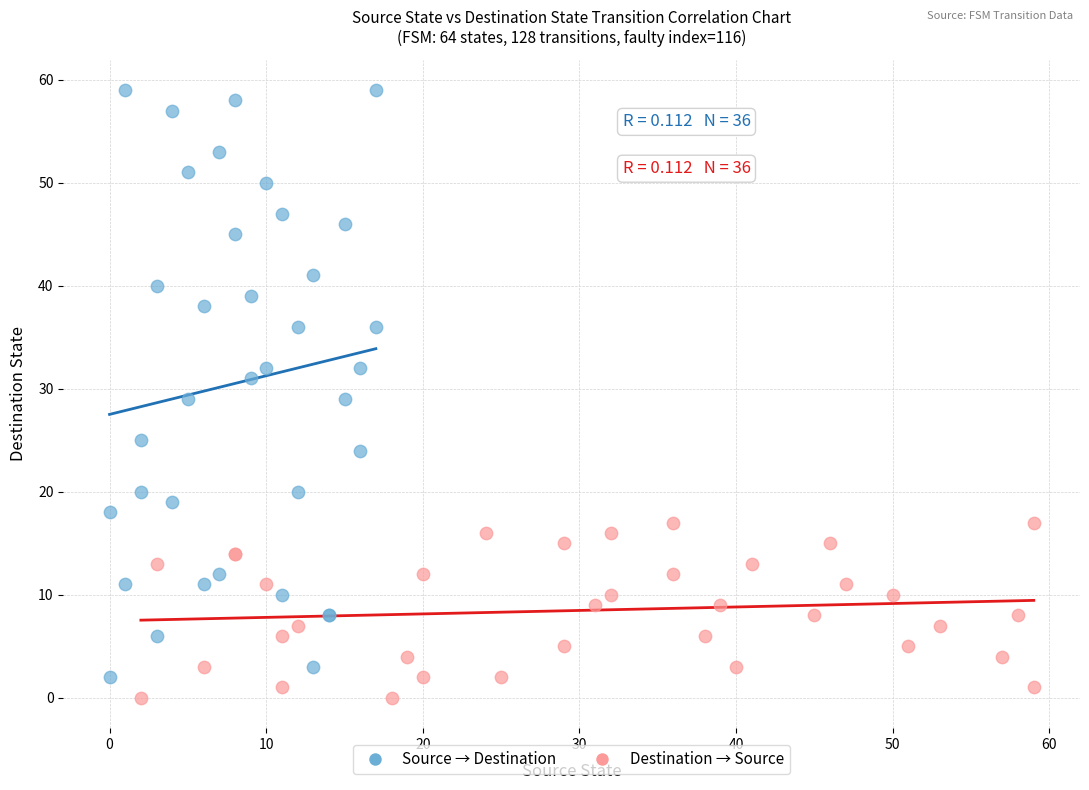

Which series contains the highest Y value?

Source → Destination